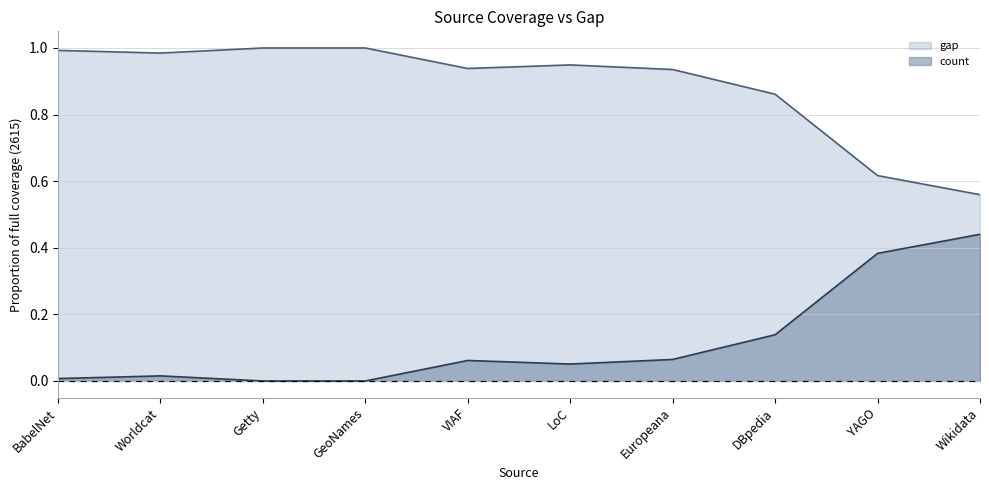

What is the difference between the highest and lowest values at GeoNames?

1.0